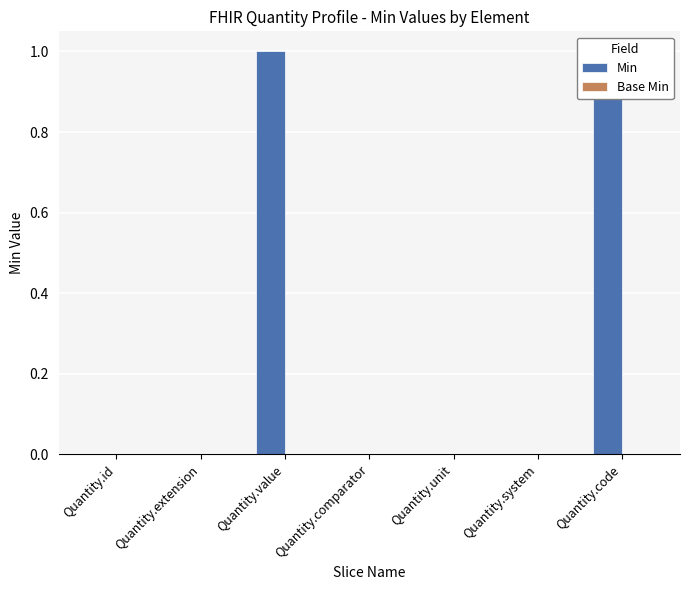

Is the value of Min at Quantity.comparator greater than the value of Base Min at Quantity.system?

No